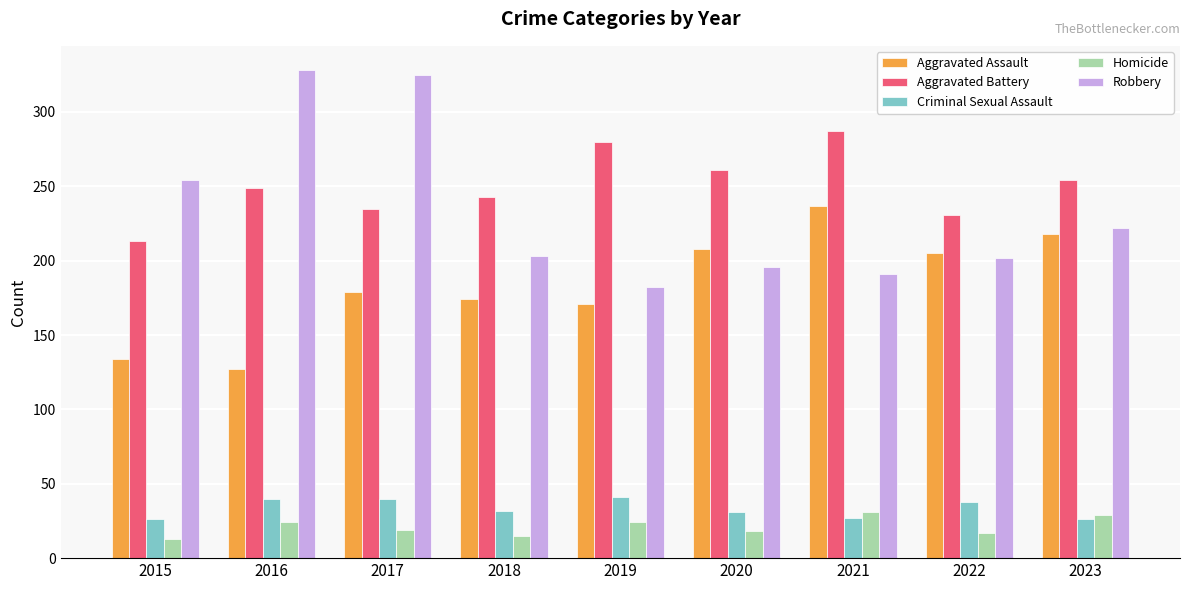

Between 2020 and 2023, which series saw the biggest shift?

Robbery